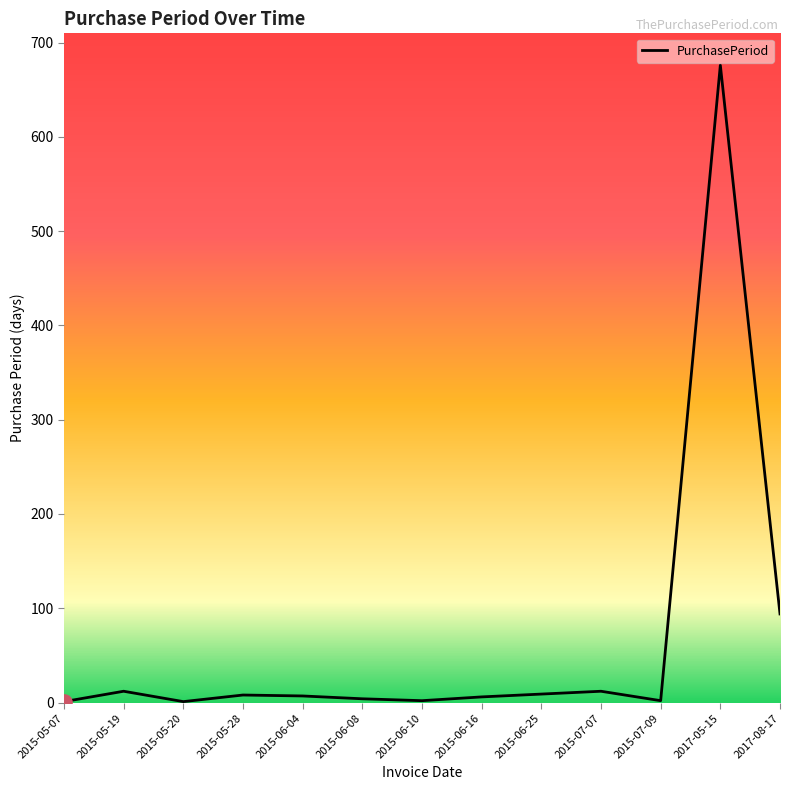

Which has a higher value, 2015-05-07 or 2015-05-28?

2015-05-28